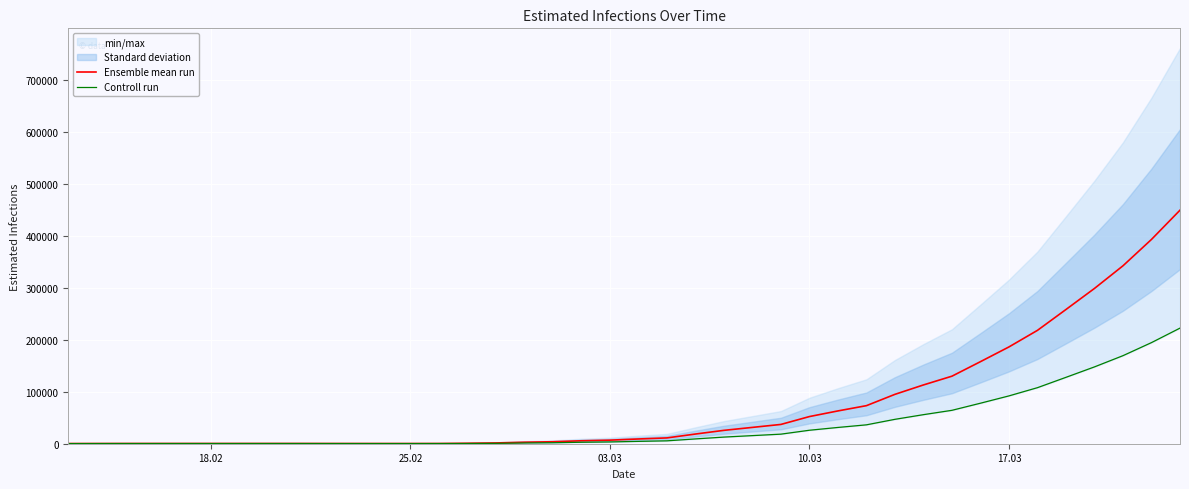

What are all the series names shown in the legend?

Ensemble mean run, Controll run